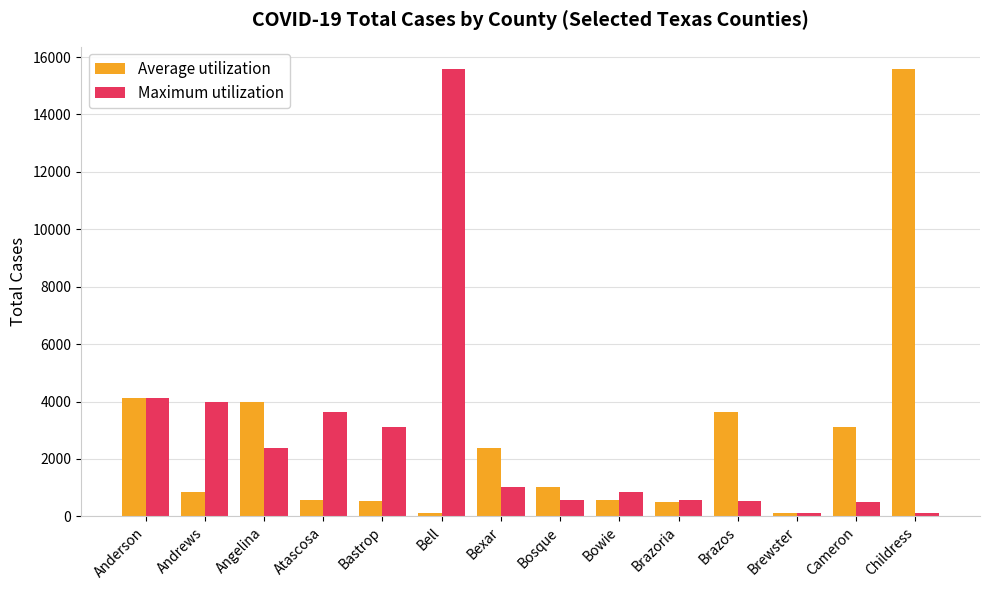

What is the sum of the Maximum utilization values at Bowie and Brazoria?

1428